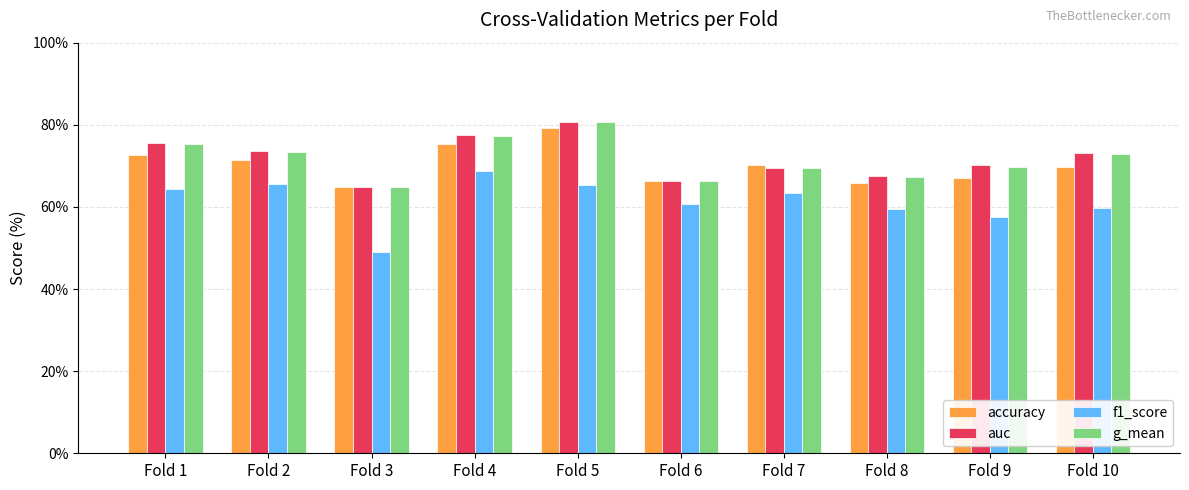

Which series has the widest spread of values?

f1_score